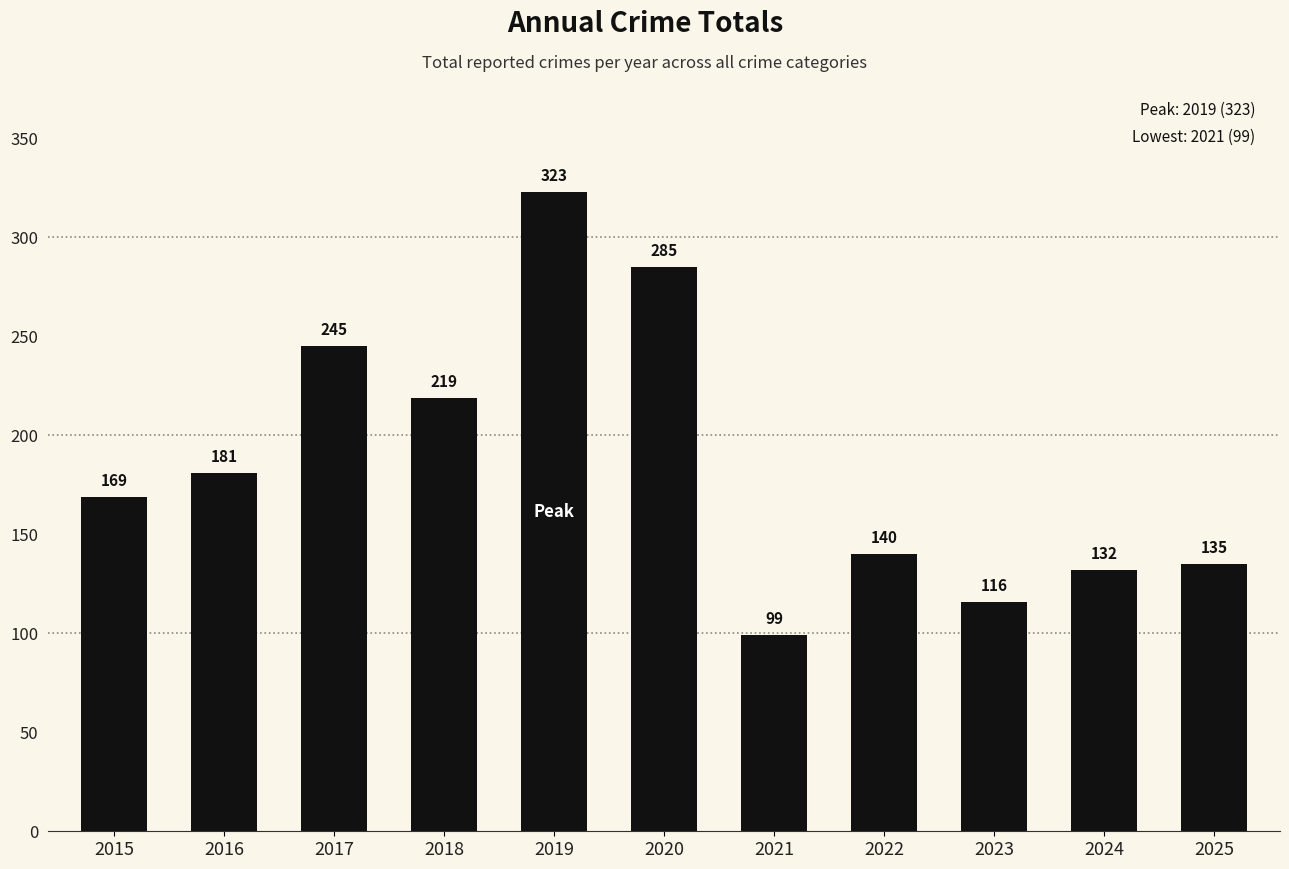

Rank the categories by value from highest to lowest.

2019, 2020, 2017, 2018, 2016, 2015, 2022, 2025, 2024, 2023, 2021